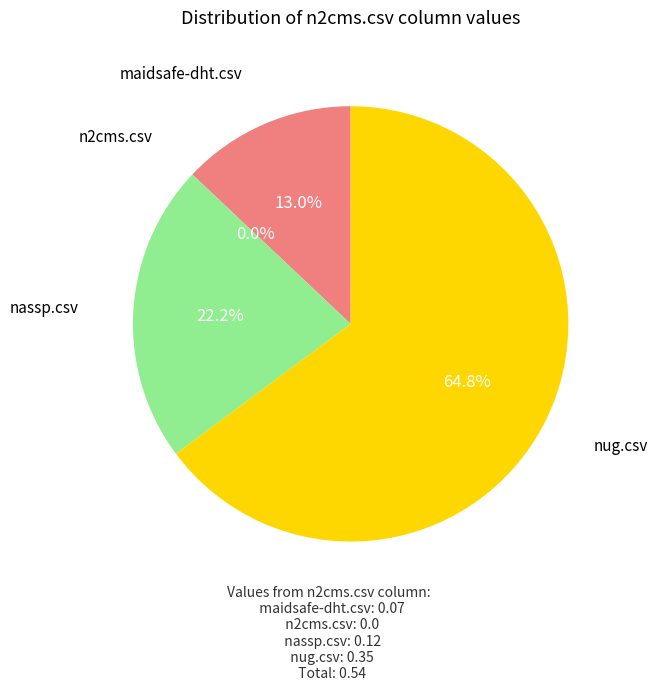

Does n2cms.csv represent more than half of the total?

No